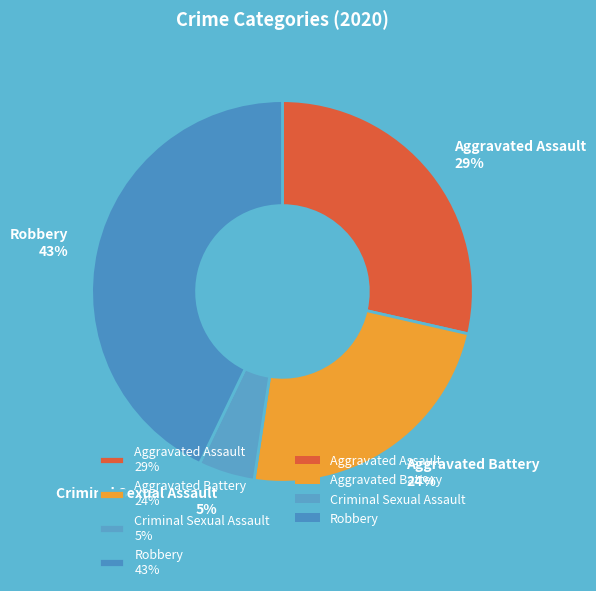

Rank the categories by value from highest to lowest.

Robbery 43%, Aggravated Assault 29%, Aggravated Battery 24%, Criminal Sexual Assault 5%